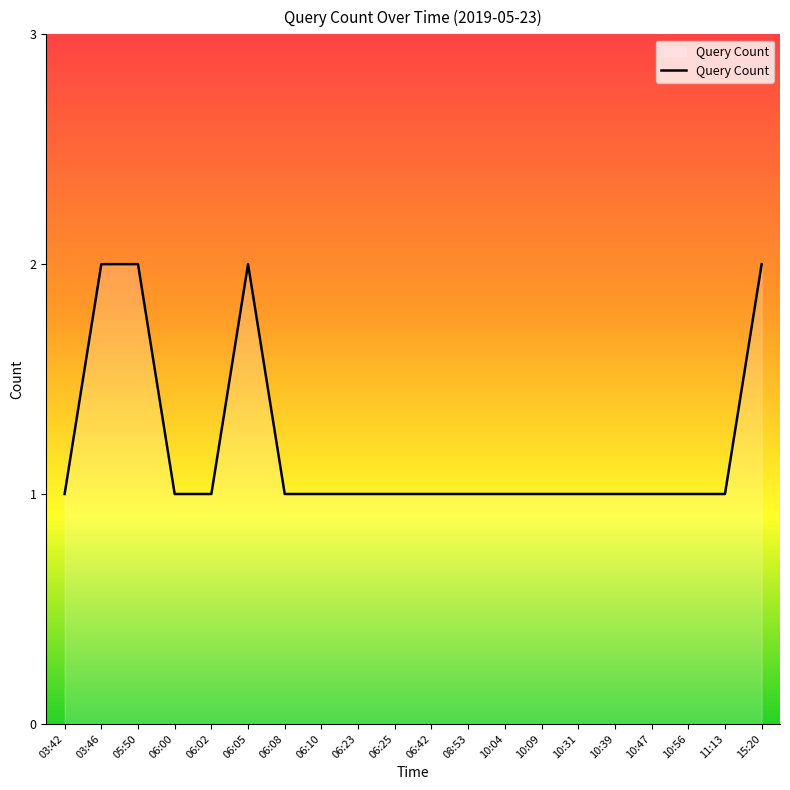

What position from the right is 10:39?

5